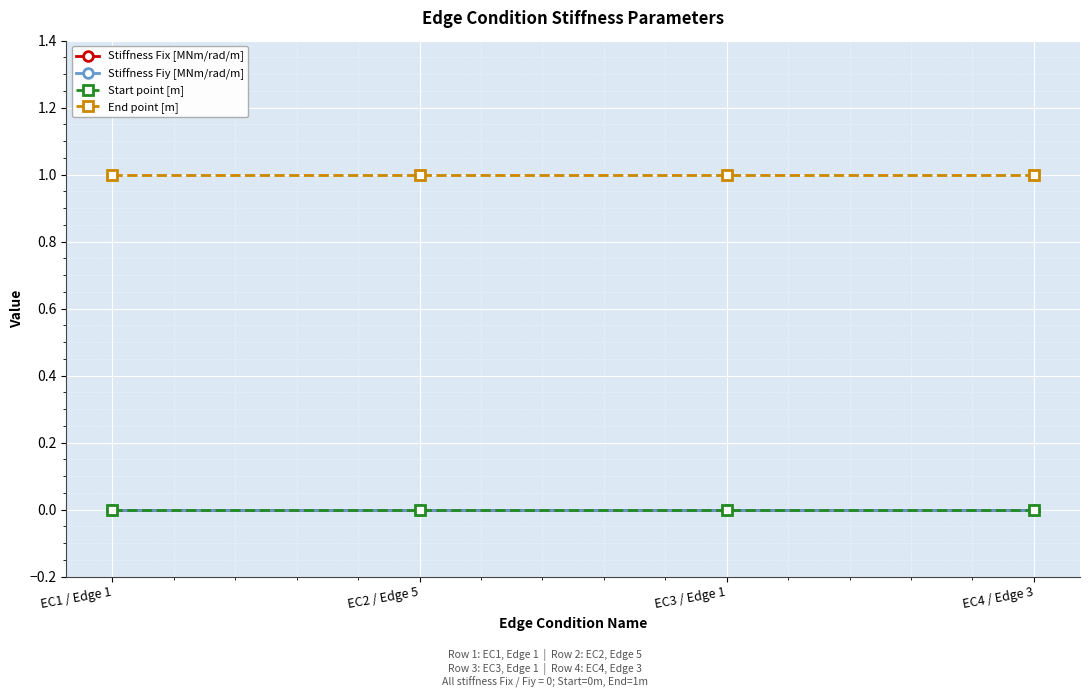

Reading left to right, what are all the values shown in this chart?

Stiffness Fix [MNm/rad/m]: 0	0	0	0
Stiffness Fiy [MNm/rad/m]: 0	0	0	0
Start point [m]: 0	0	0	0
End point [m]: 1	1	1	1